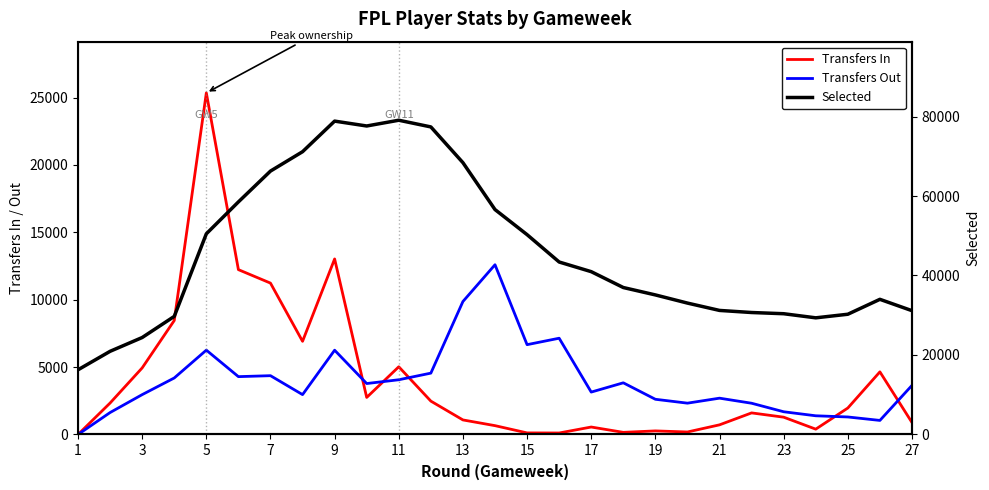

In Transfers Out, how many points are lower than both neighbors (excluding endpoints)?

7